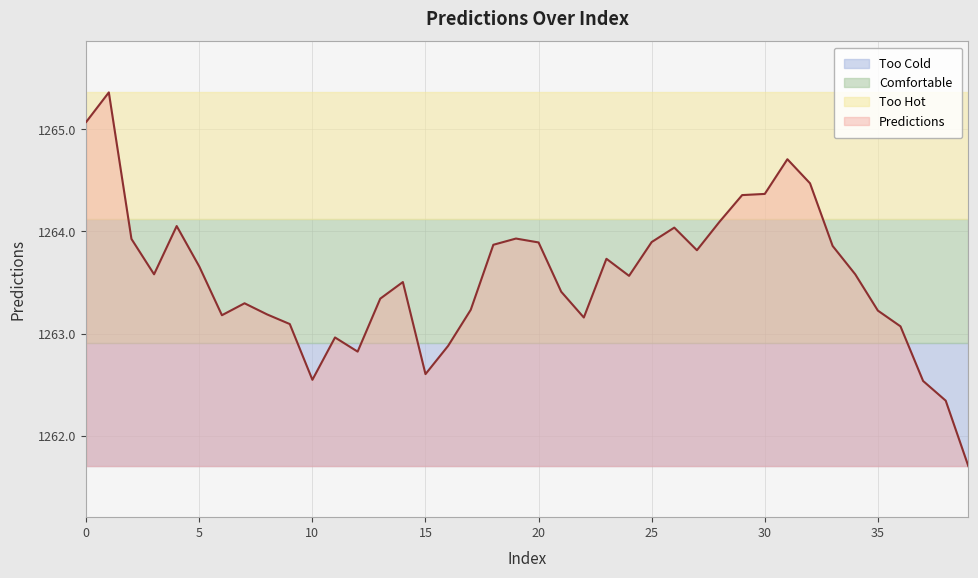

How many points are higher than both their immediate neighbors (excluding endpoints)?

9